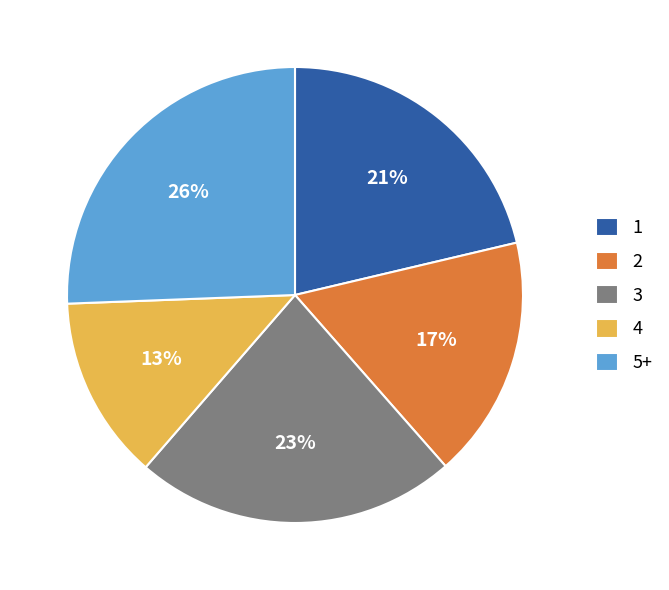

True or false: 4 accounts for 13% of the total.

True